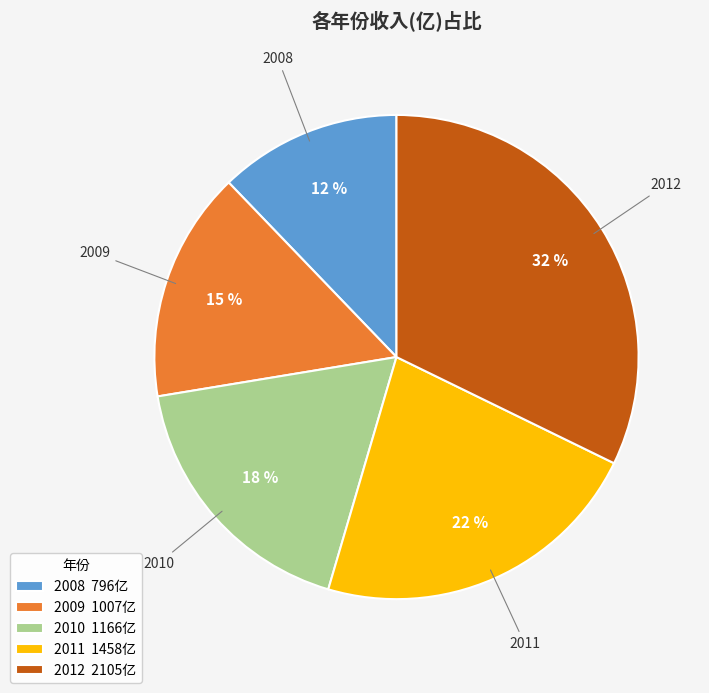

To the nearest percent, what is the average slice percentage?

20%